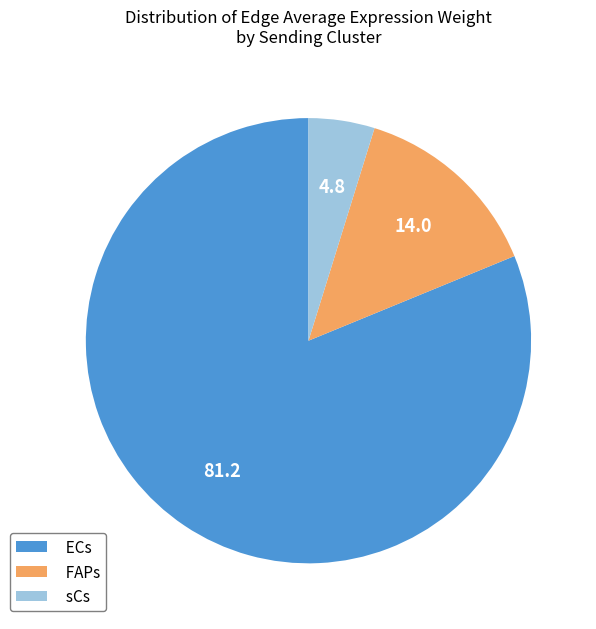

Count the number of slices in the pie.

3